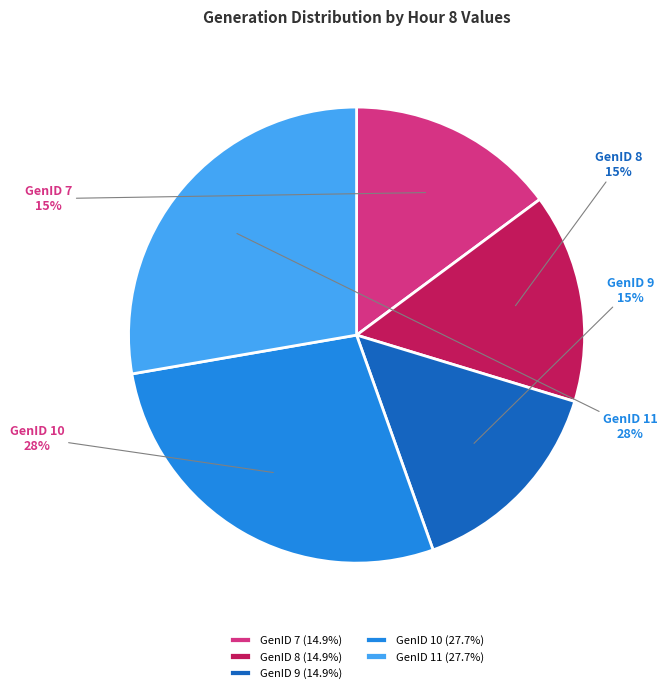

To the nearest percent, what is the difference between the largest and smallest slice percentages?

13%